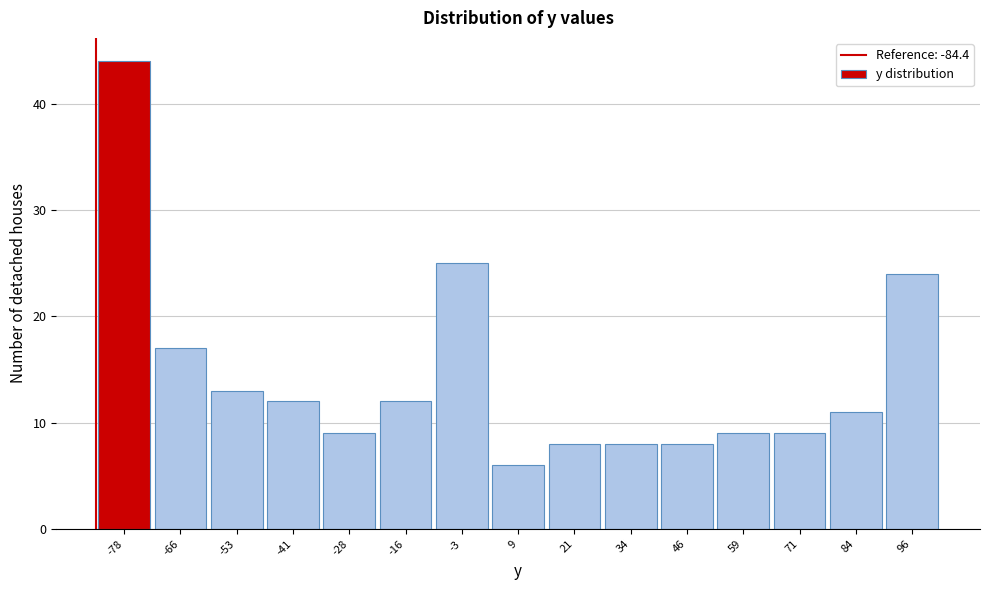

Reading left to right, list every bar in this chart as the range it spans on the x-axis followed by its height. Neither the bar edges nor the heights are printed on the chart, so give them approximately, as read against the axes.

-84 to -72: 44
-72 to -60: 17
-60 to -48: 13
-48 to -34: 12
-34 to -22: 9
-22 to -10: 12
-10 to 2: 25
2 to 16: 6
16 to 28: 8
28 to 40: 8
40 to 52: 8
52 to 64: 9
64 to 78: 9
78 to 90: 11
90 to 102: 24